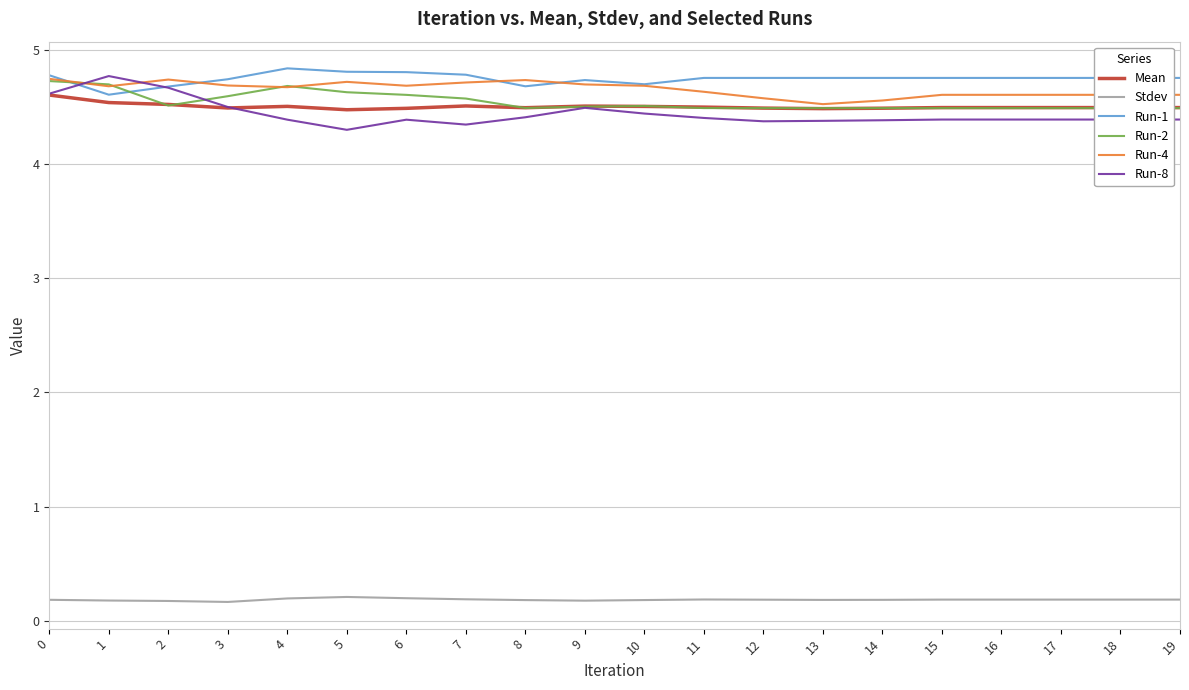

True or false: Run-4 has more than 2 points higher than both neighbors.

True